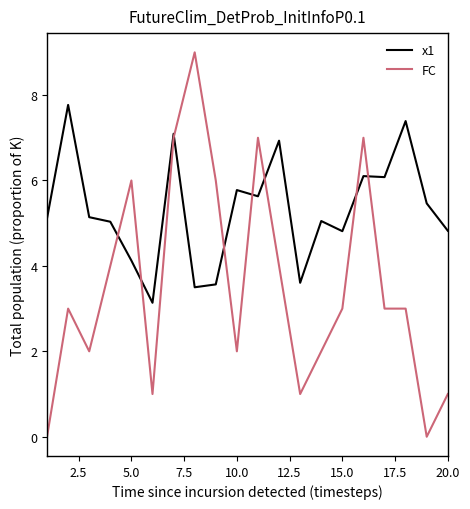

Which series has the largest total across all categories?

x1